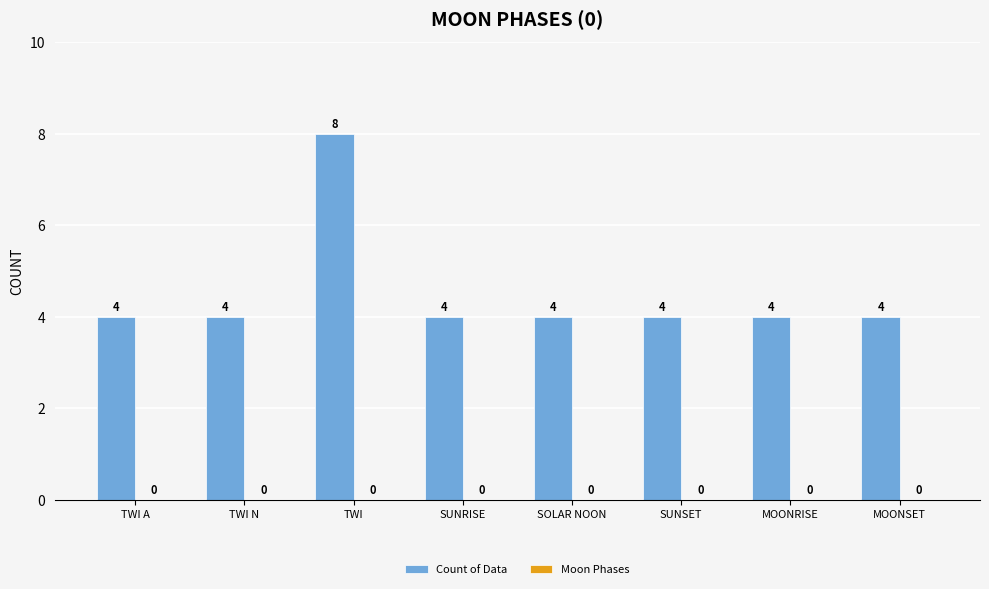

Does the chart contain any negative values?

No